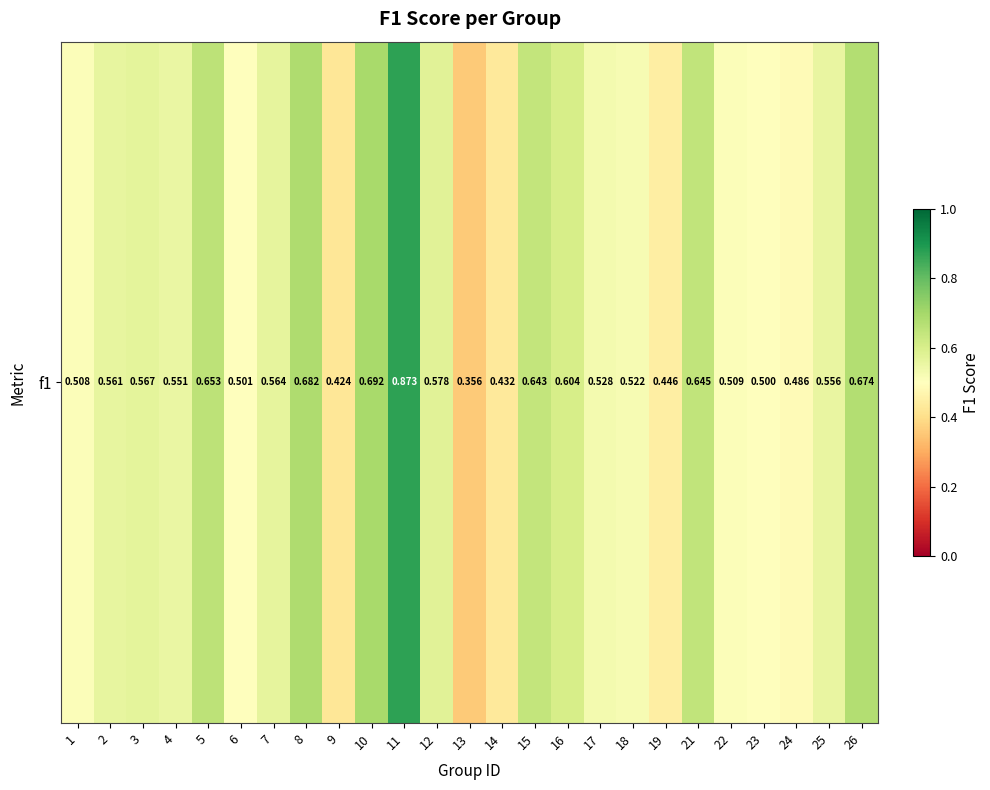

What is the difference between the values at 24 and 25?

0.1